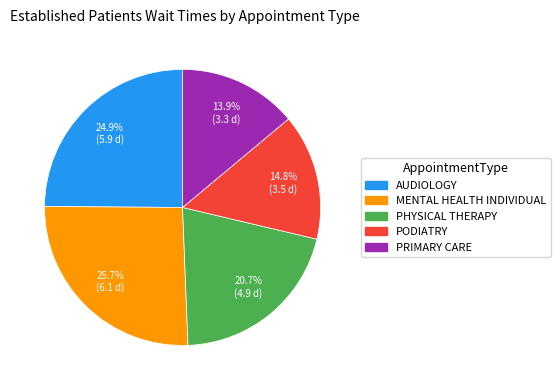

To the nearest percent, what is the average slice percentage?

20%